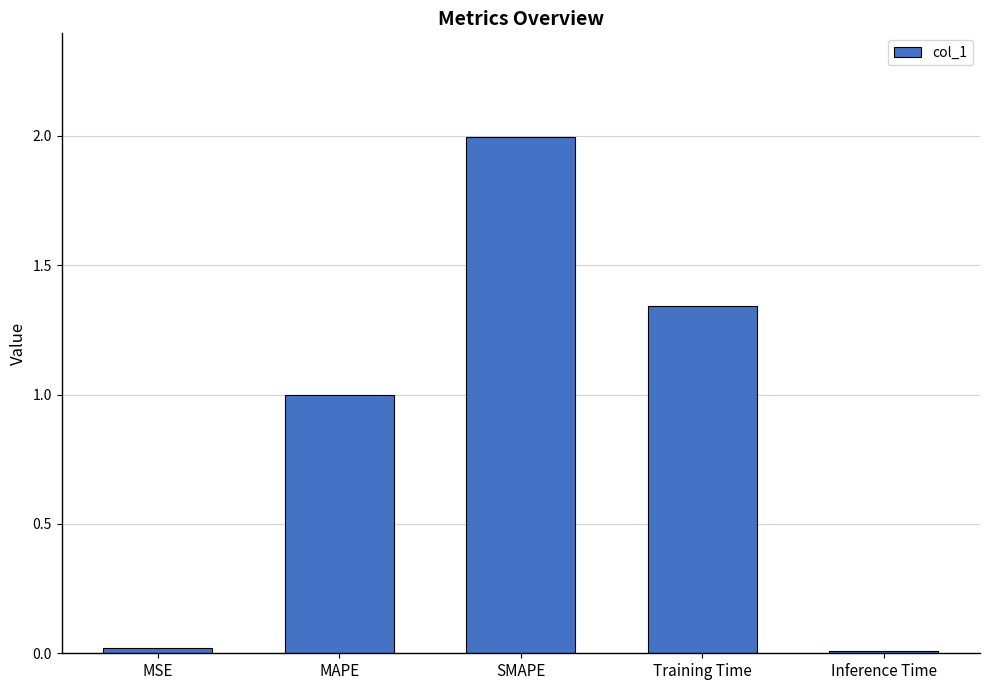

The chart shows a value of 0.5 at Training Time. True or false?

False